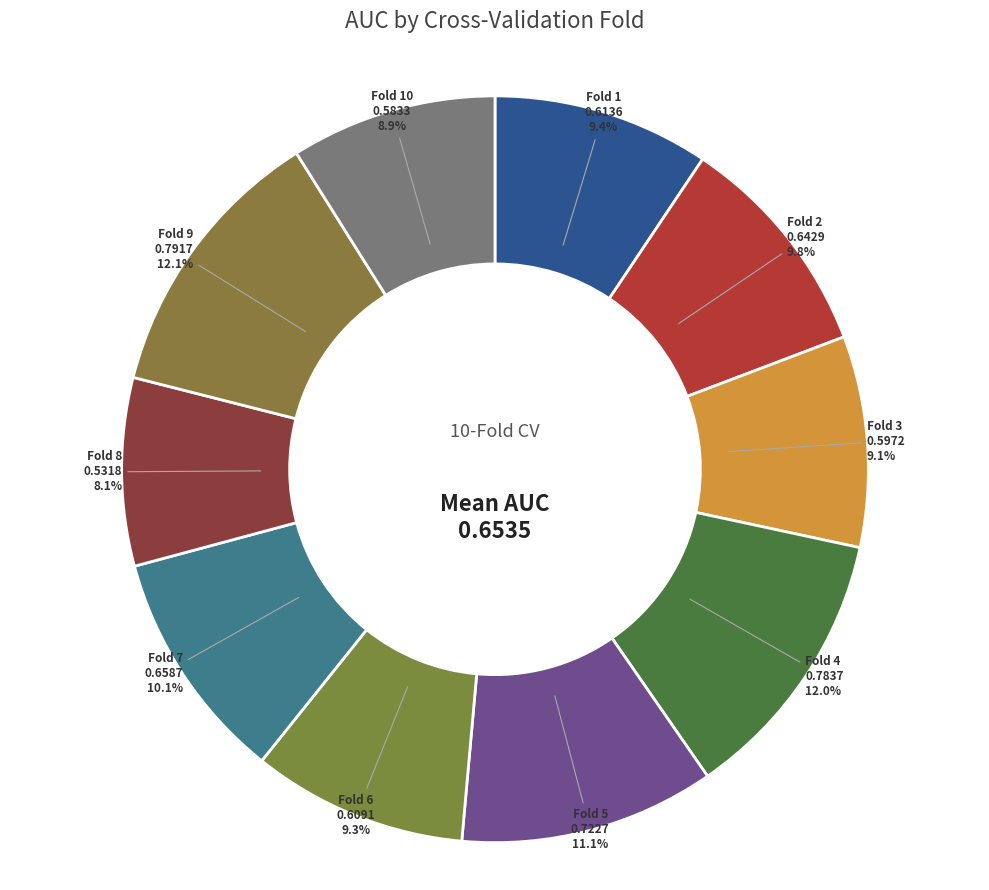

To the nearest percent, what portion does Fold 6 represent?

9%